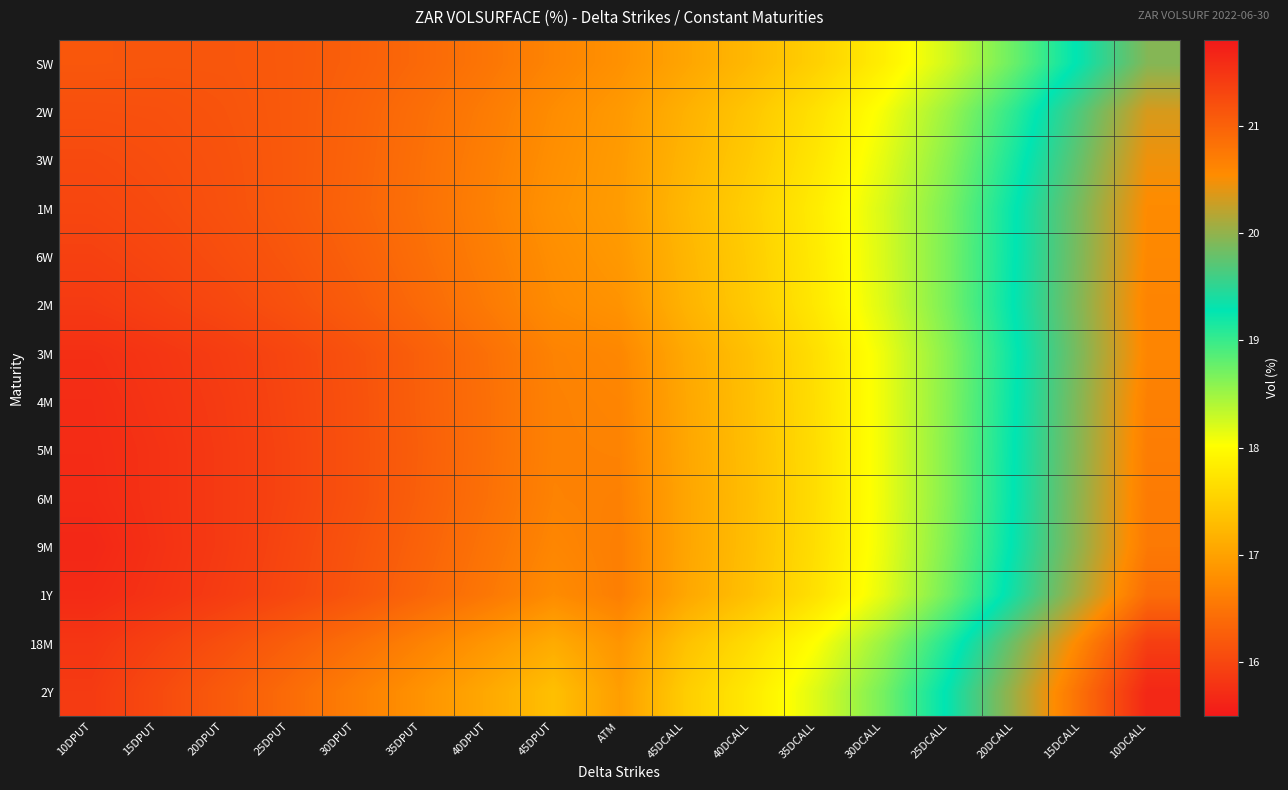

How many categories are shown in the chart?

17